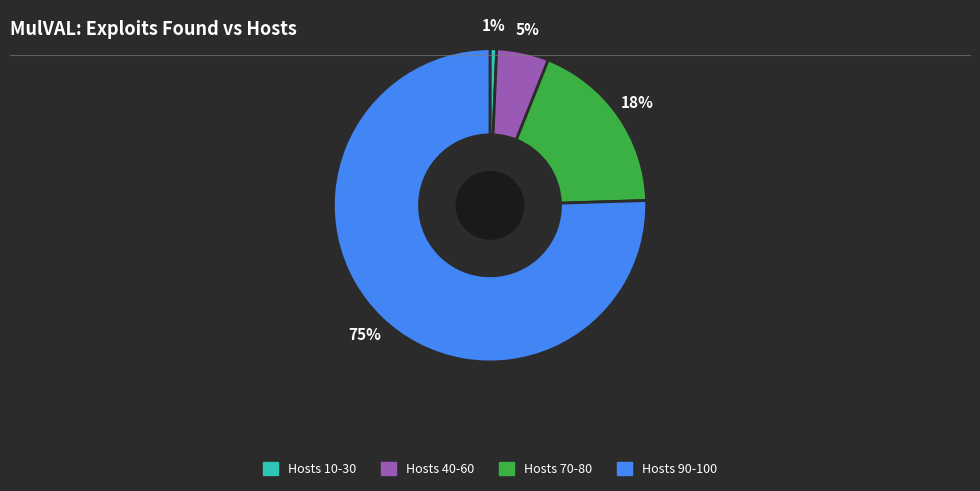

Rank the categories by value from highest to lowest.

Hosts 90-100, Hosts 70-80, Hosts 40-60, Hosts 10-30